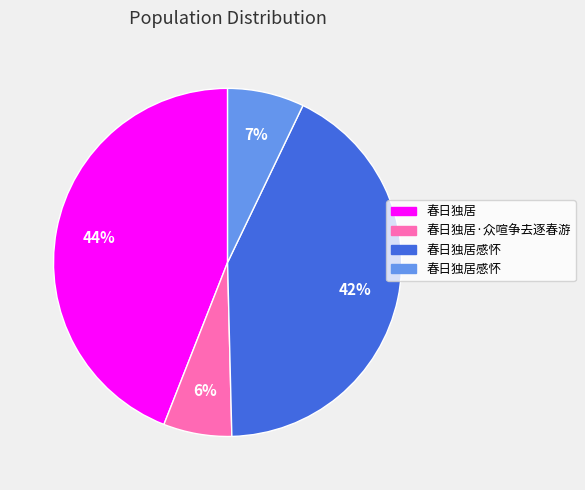

How many segments does this pie chart have?

4